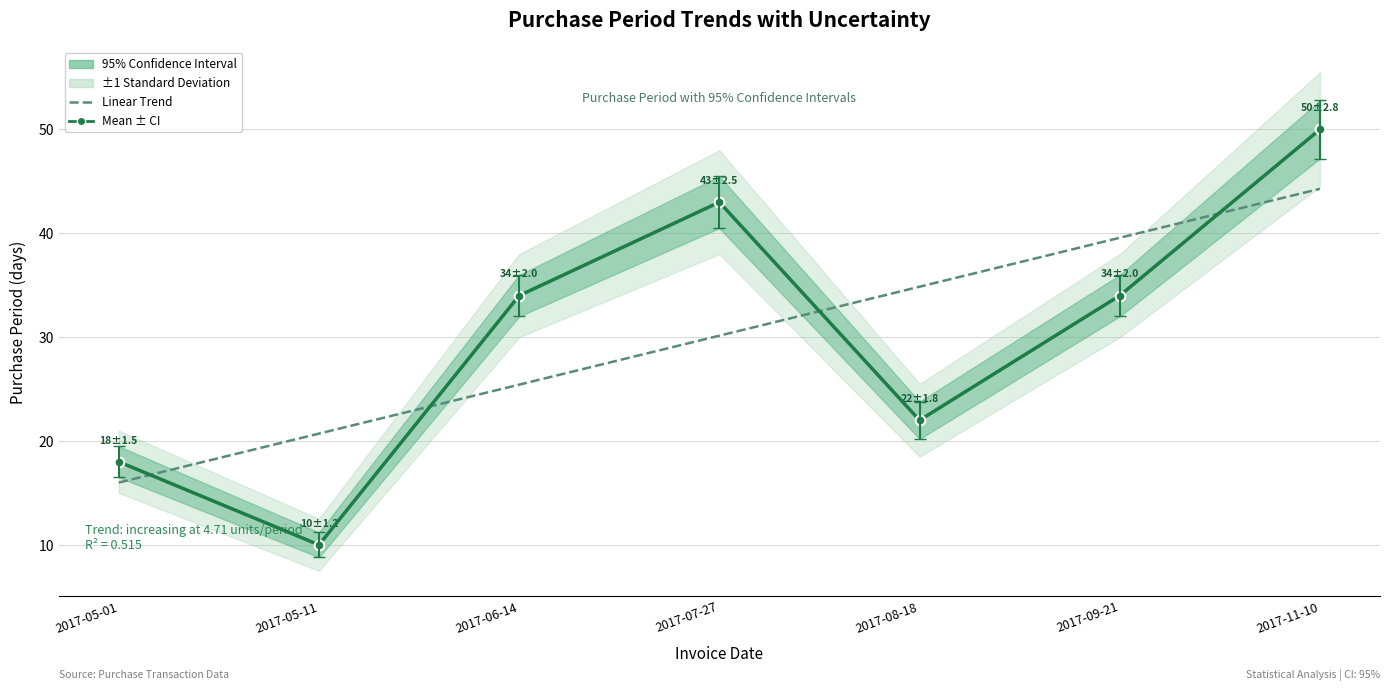

Rank the series at 2017-08-18 from highest to lowest value.

Linear Trend, Annual Mean ± CI